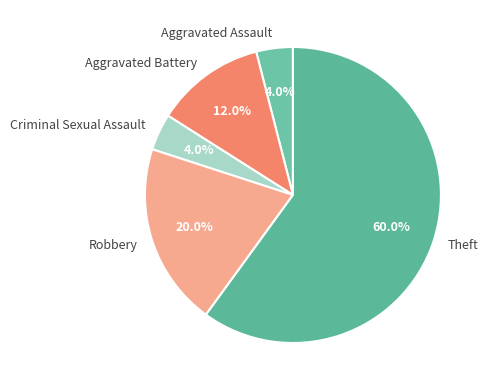

What percentage do Robbery and Aggravated Assault together represent?

24.0%